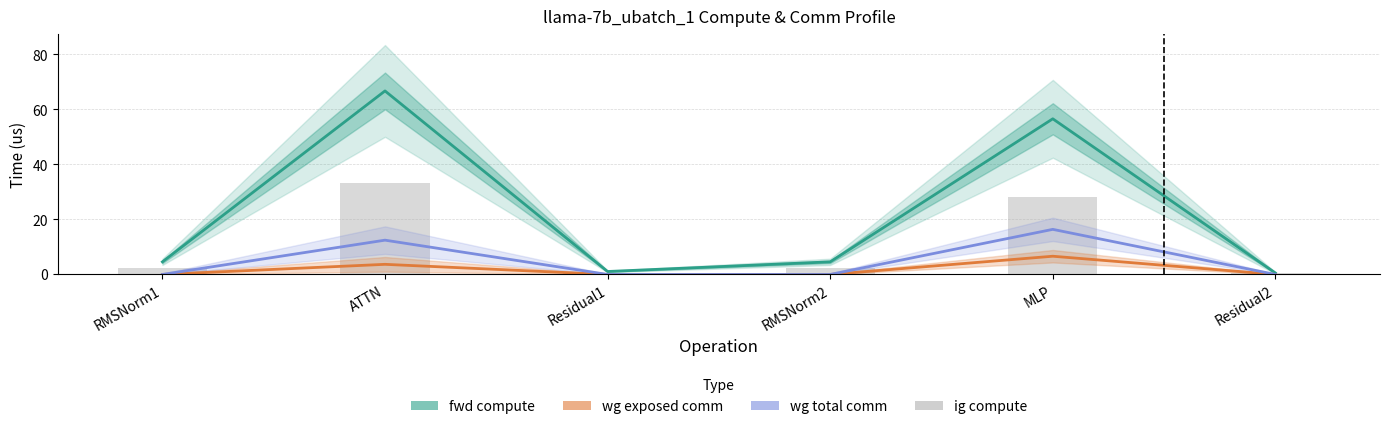

How many wg exposed comm values are between 0 and 3?

4